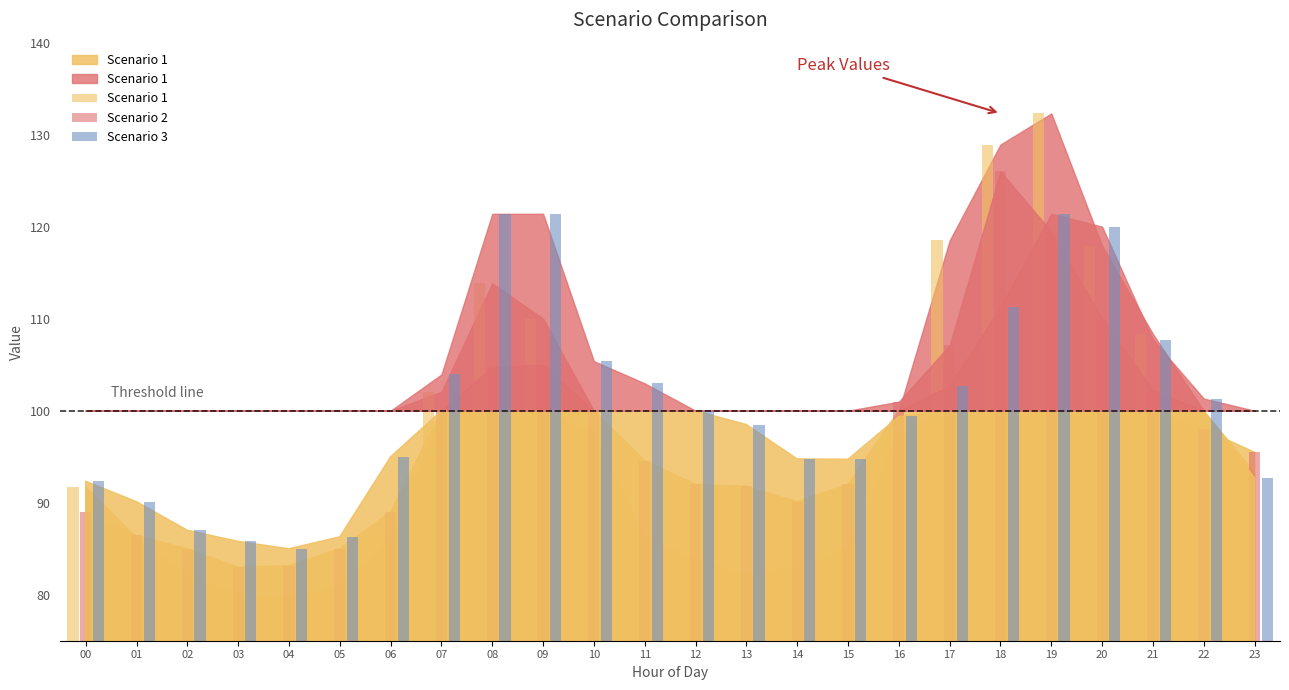

Is it true that Scenario 1 equals 100.0 at 22?

True